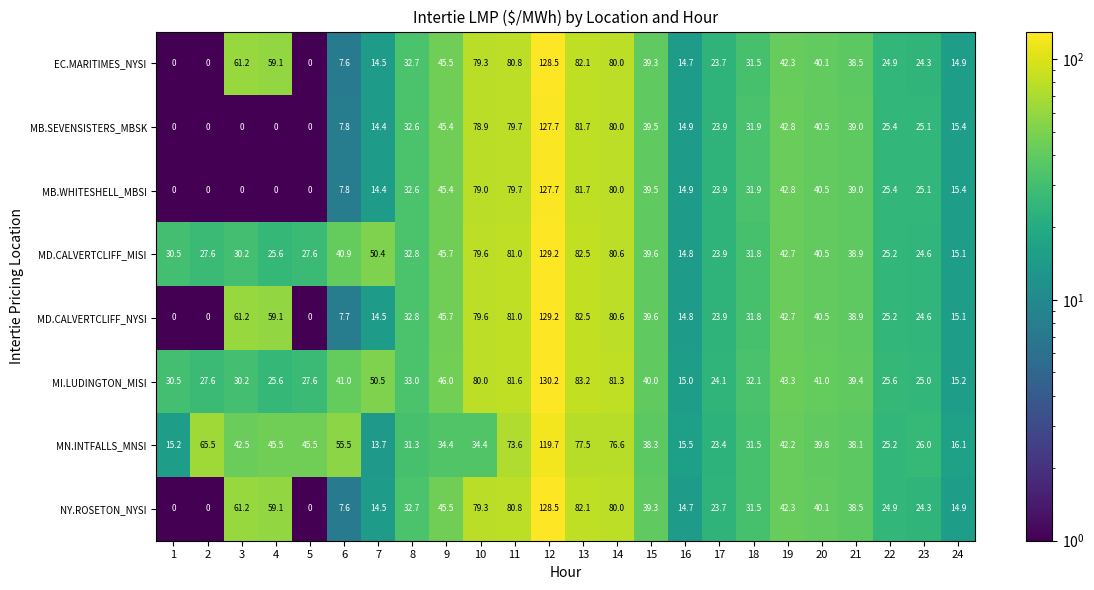

Between 6 and 20, which series saw the biggest shift?

MD.CALVERTCLIFF_NYSI